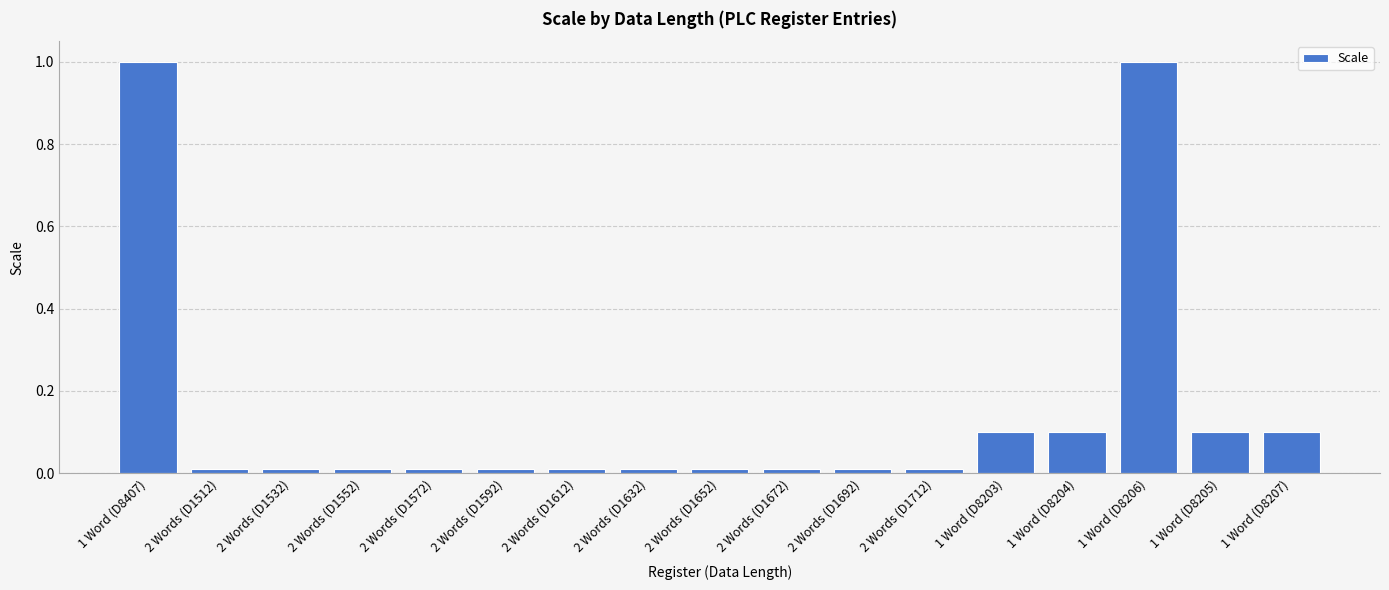

Is it true that the value at 2 Words (D1552) is 0.0?

True